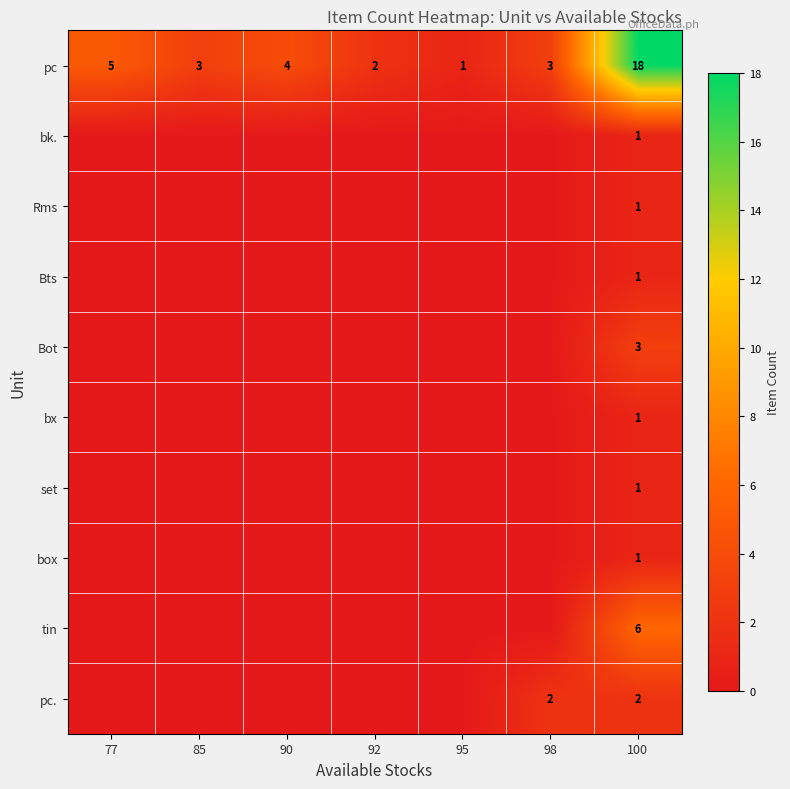

At how many categories does at least one series exceed 2?

5